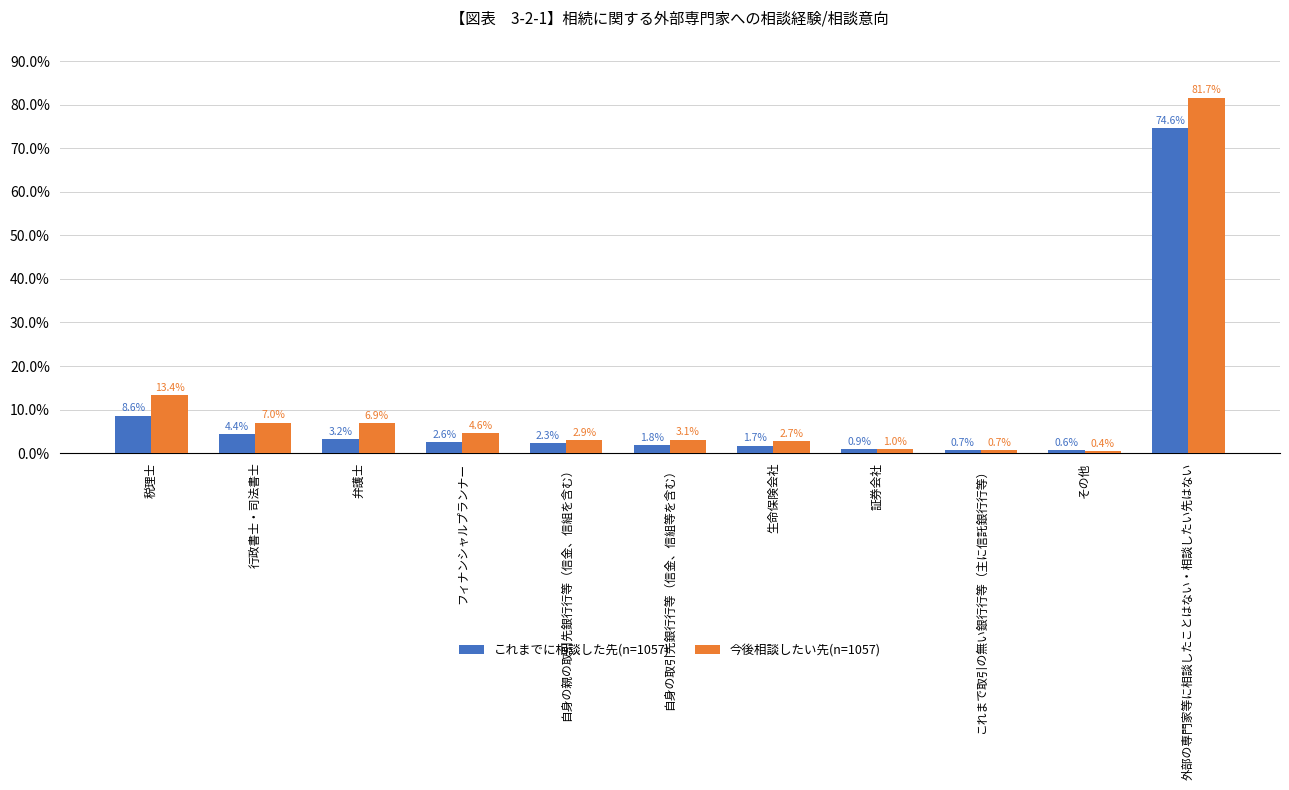

At which label does これまでに相談した先(n=1057) reach its peak?

外部の専門家等に相談したことはない・相談したい先はない